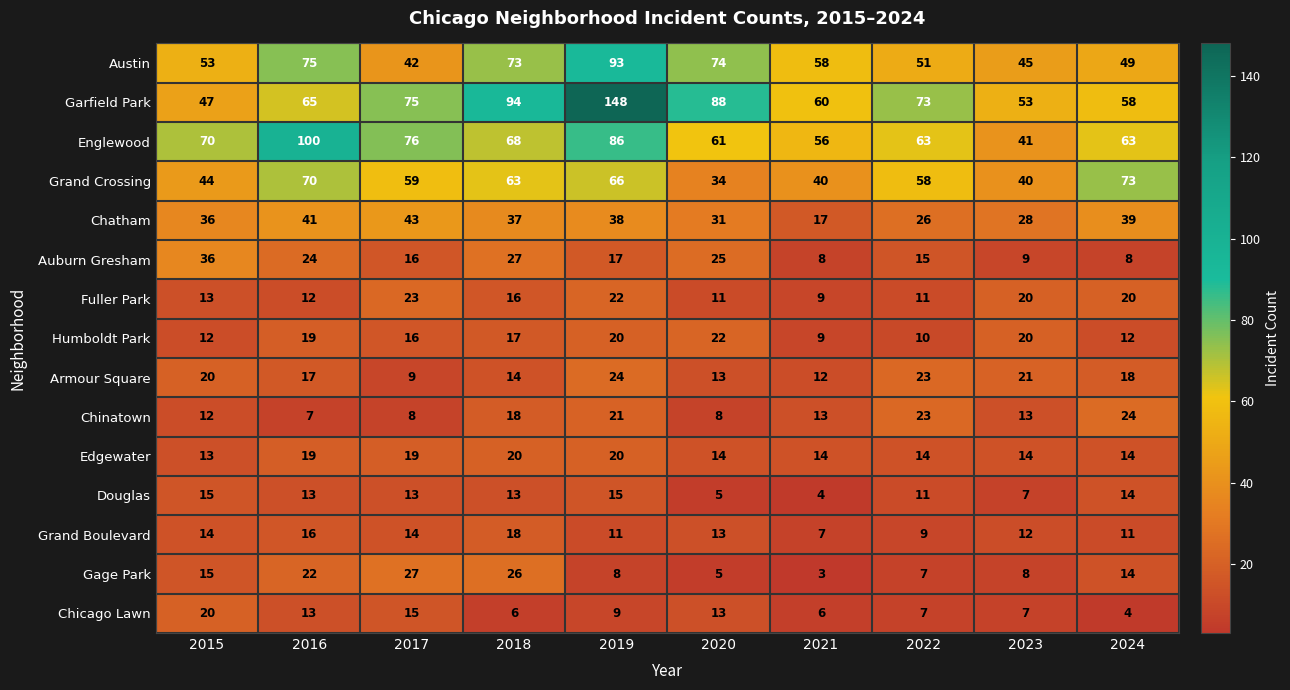

What is the total value across all series at 2022?

401